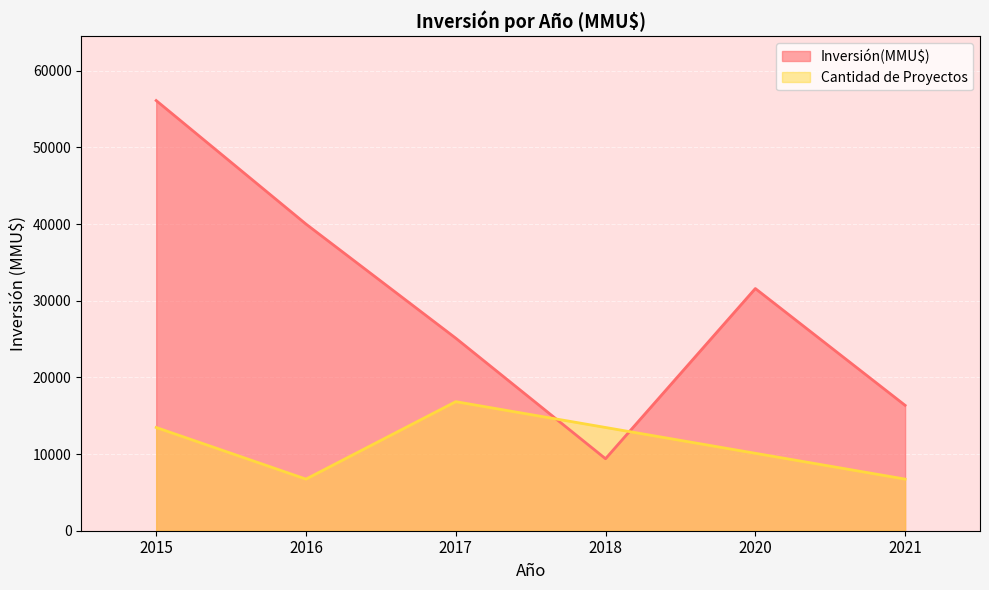

The value of Inversión(MMU$) at 2018 is 1943. True or false?

False